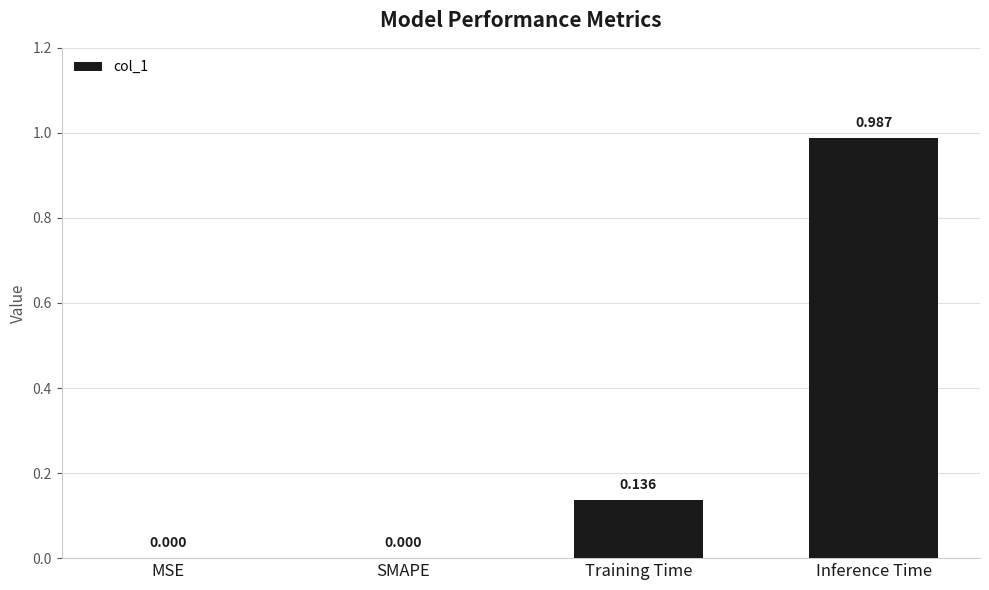

Which category has the highest value across all series?

Inference Time